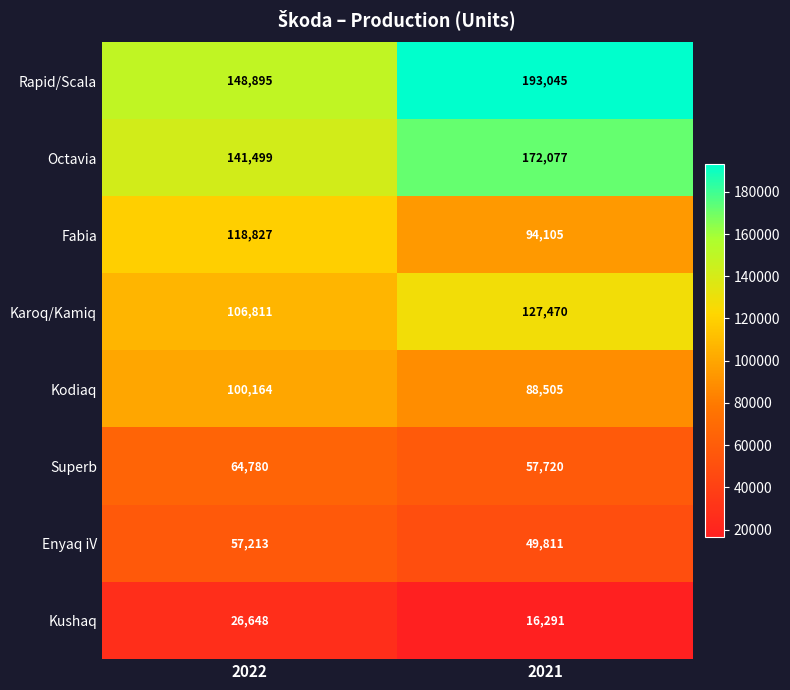

Which series has the widest spread of values?

Rapid/Scala